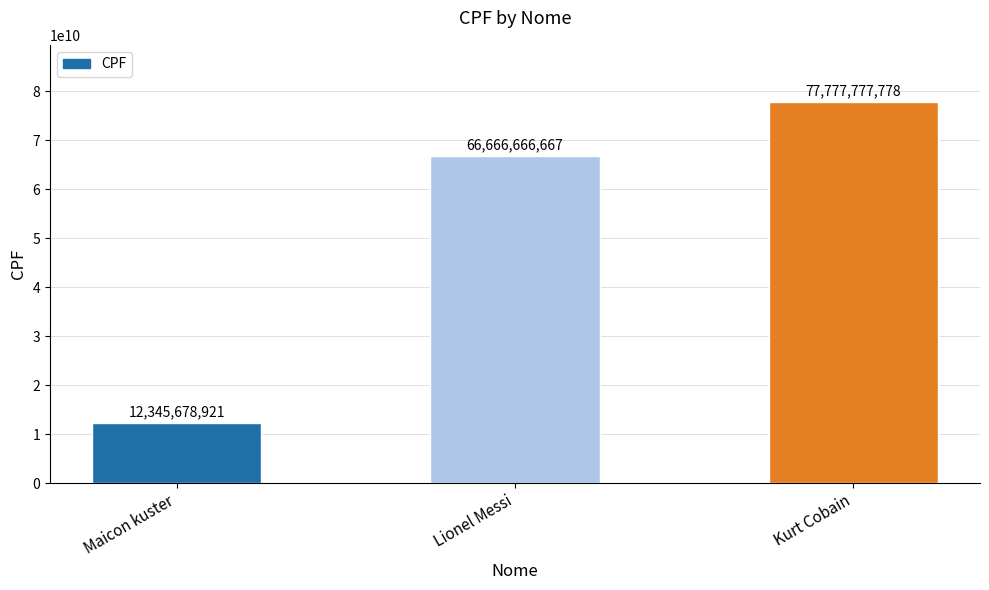

Count the number of categories in the chart.

3